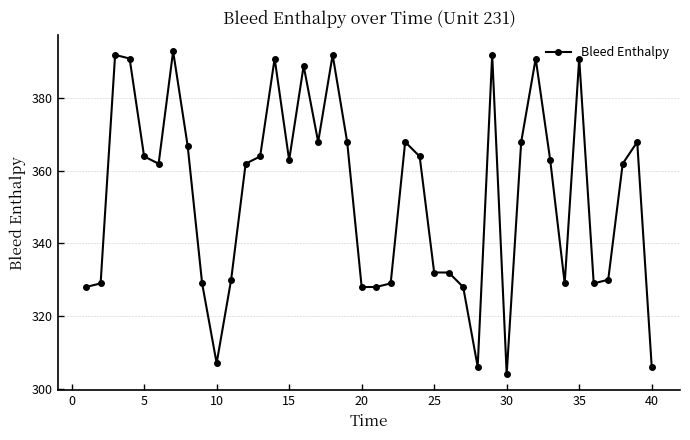

What is the maximum value shown in the chart?

393